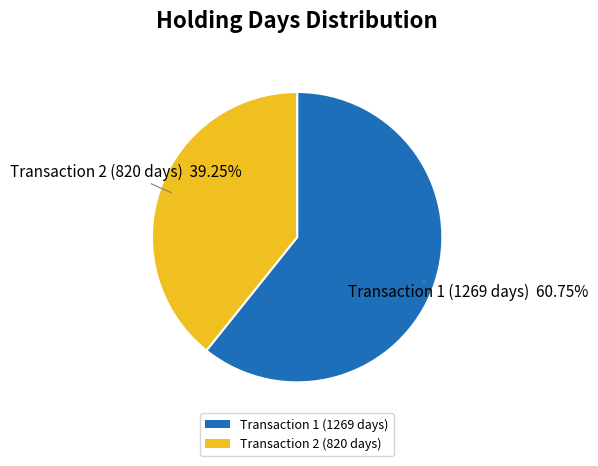

Which has a higher value, Transaction 2 (820 days) or Transaction 1 (1269 days)?

Transaction 1 (1269 days)